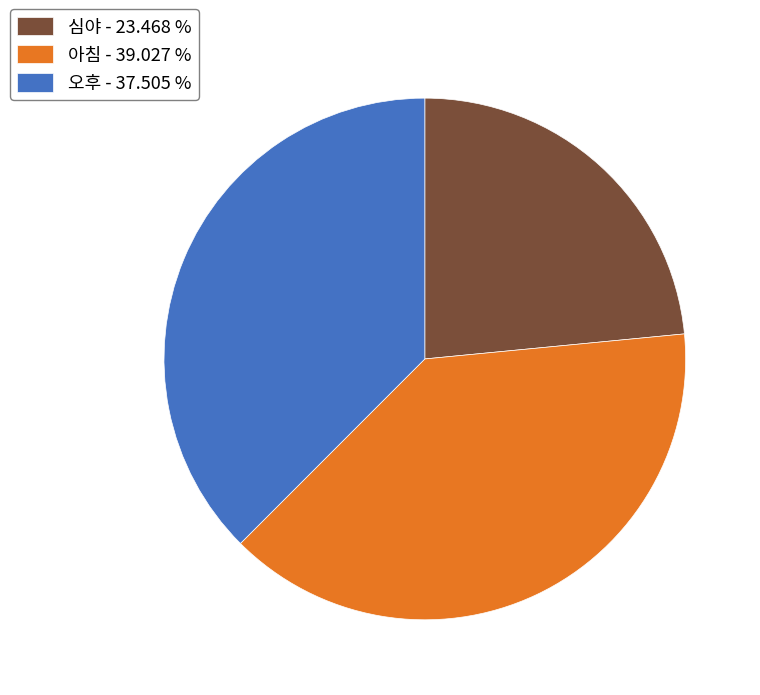

Which category has the smallest portion of the pie?

심야 - 23.468 %